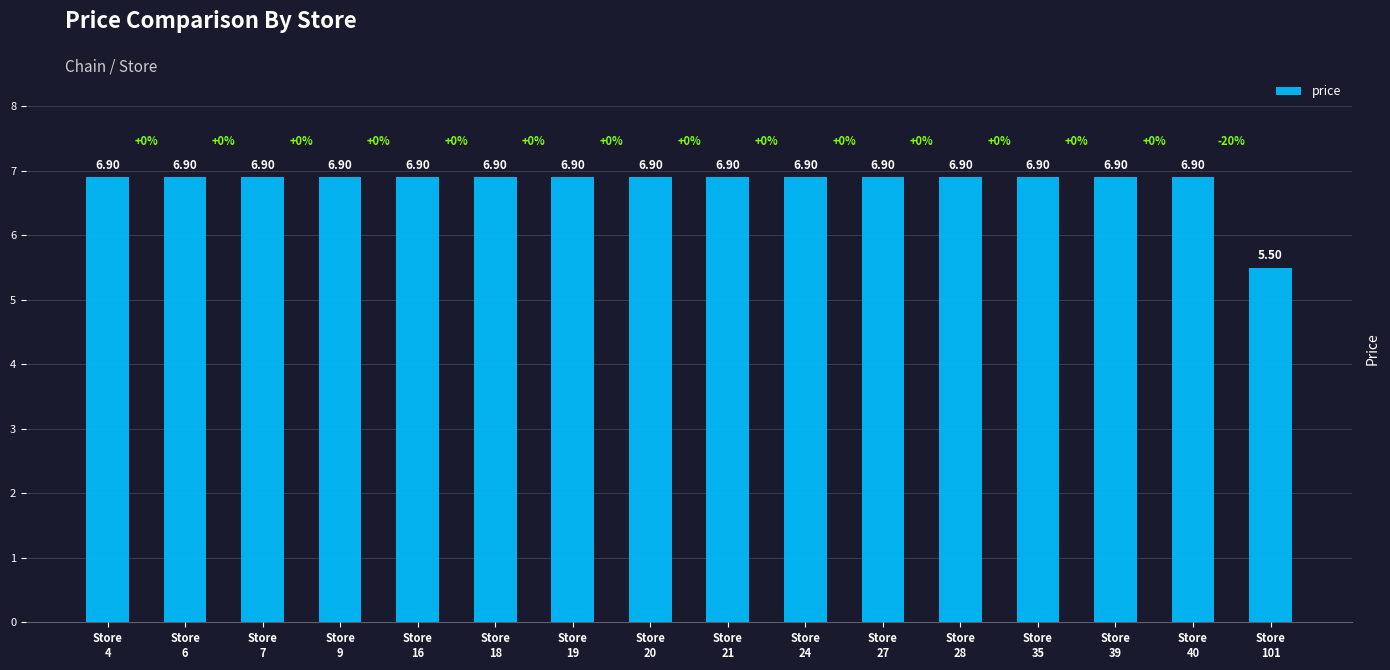

How many bars are there in total?

16